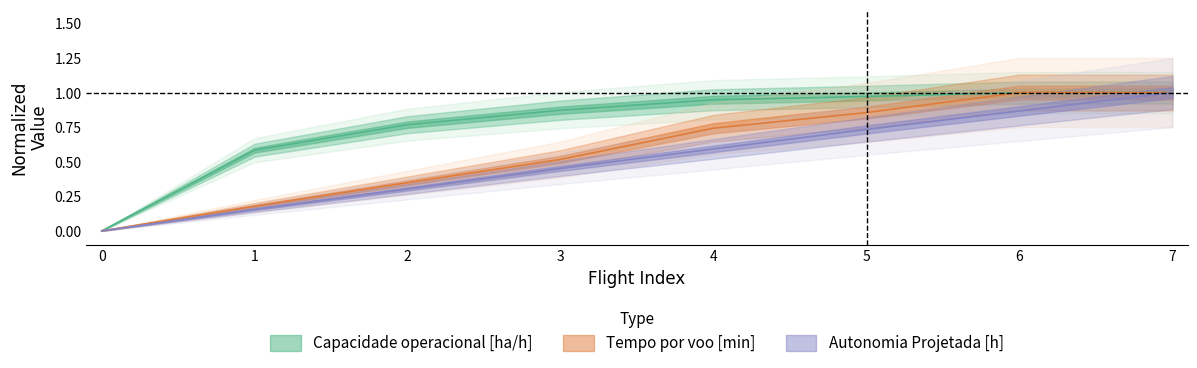

How many values in the Capacidade operacional [ha/h] series exceed 0?

7